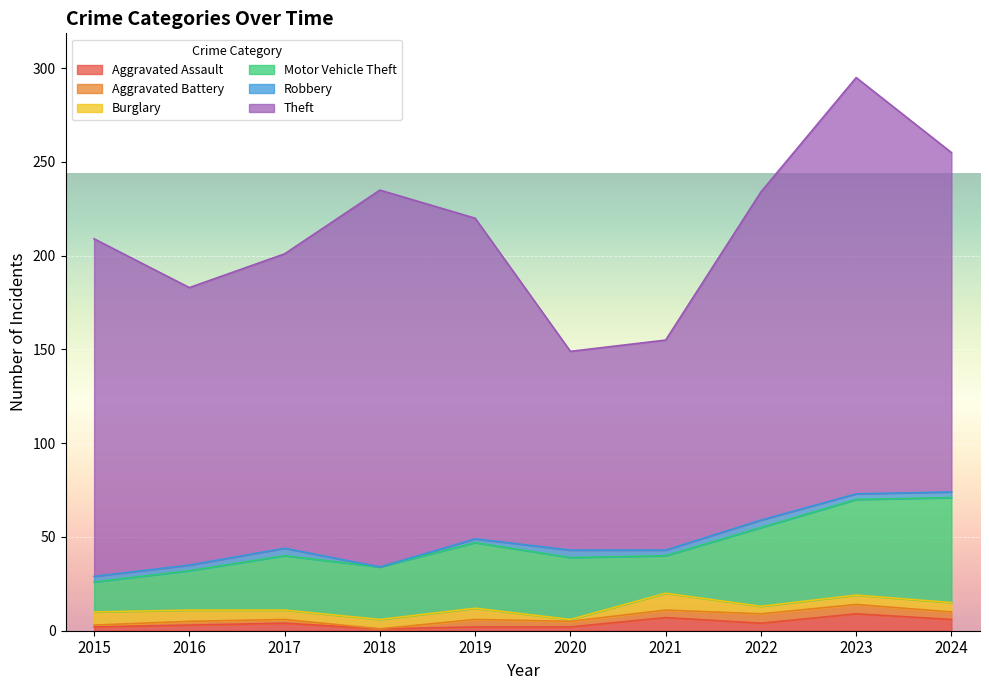

Which series has the largest range (max minus min)?

Theft